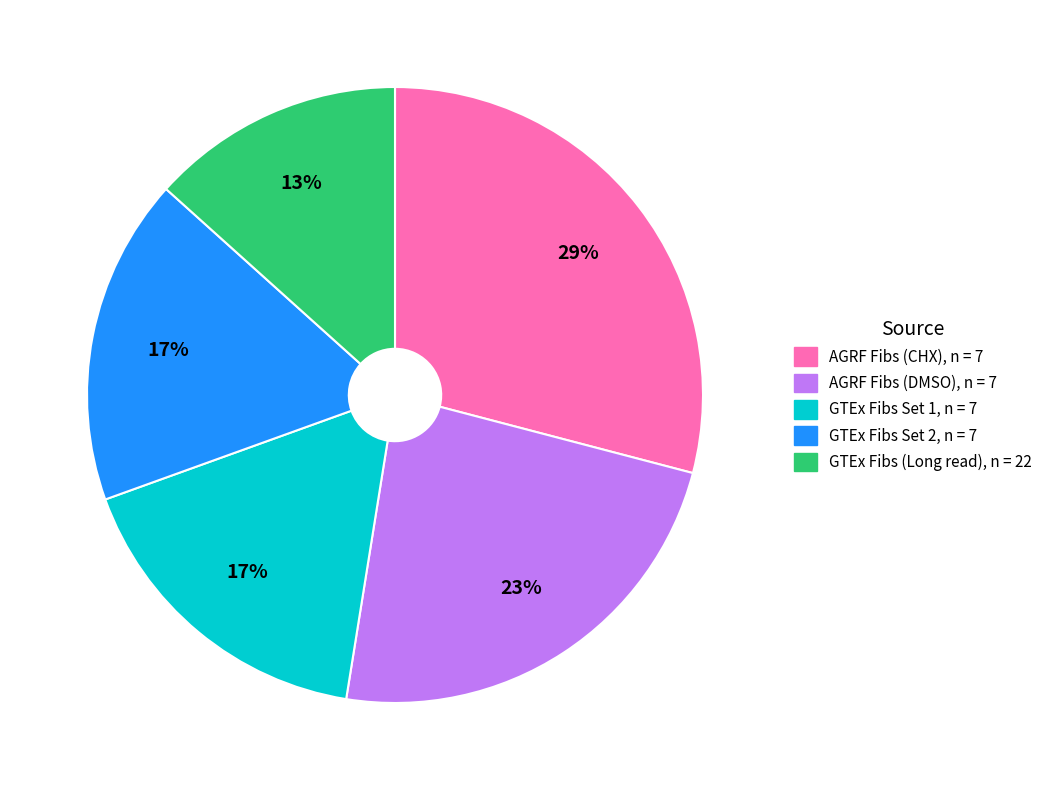

What percentage is the AGRF Fibs (DMSO), n = 7 slice, to the nearest percent?

23%